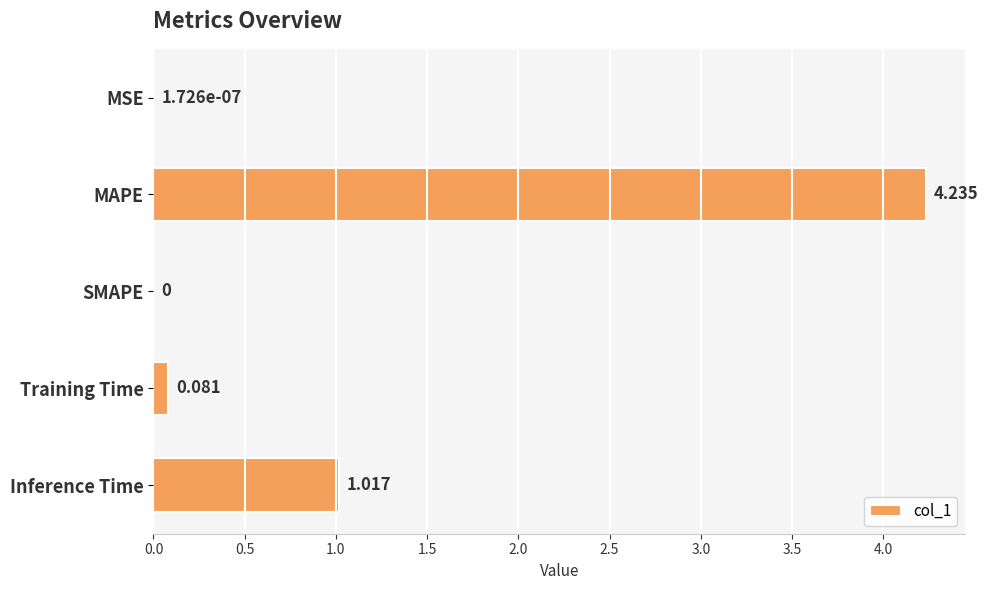

Which category has the highest value across all series?

MAPE